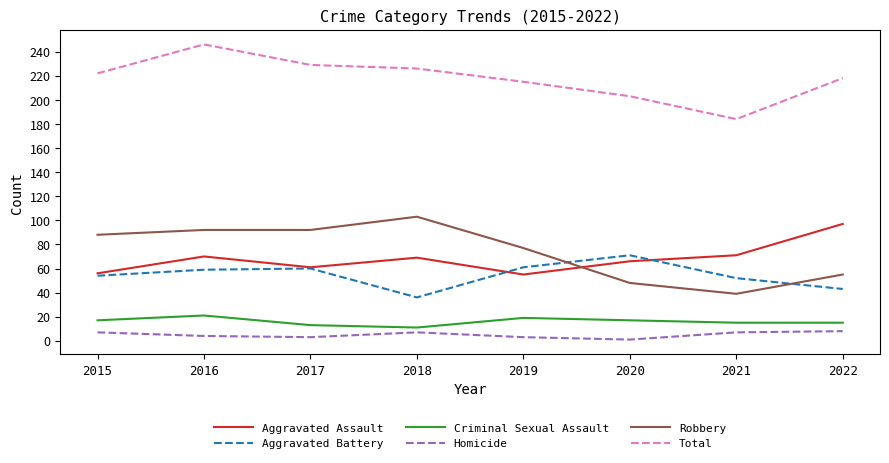

True or false: Homicide and Robbery intersect in this chart.

False